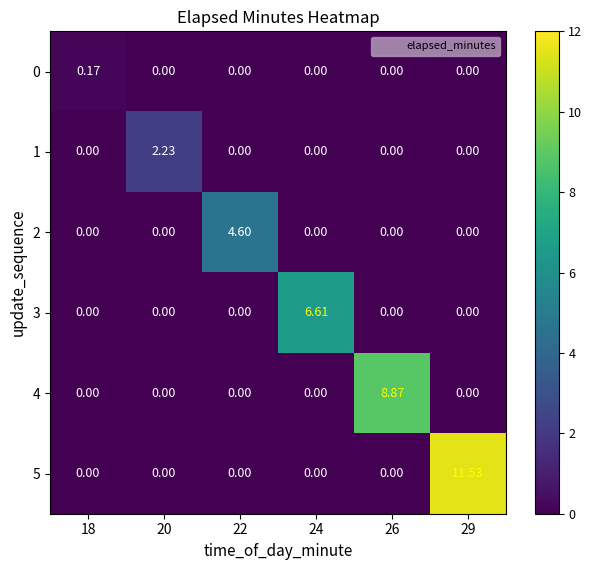

How many values in the 5 series exceed 0?

1